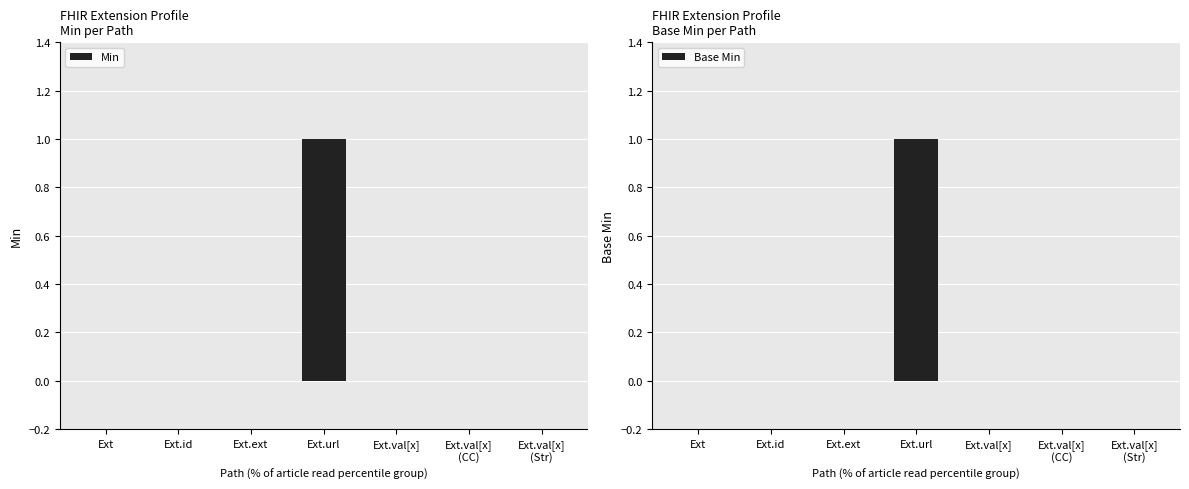

What is the sum of the Min values at Ext.url and Ext.val[x]
(Str)?

1